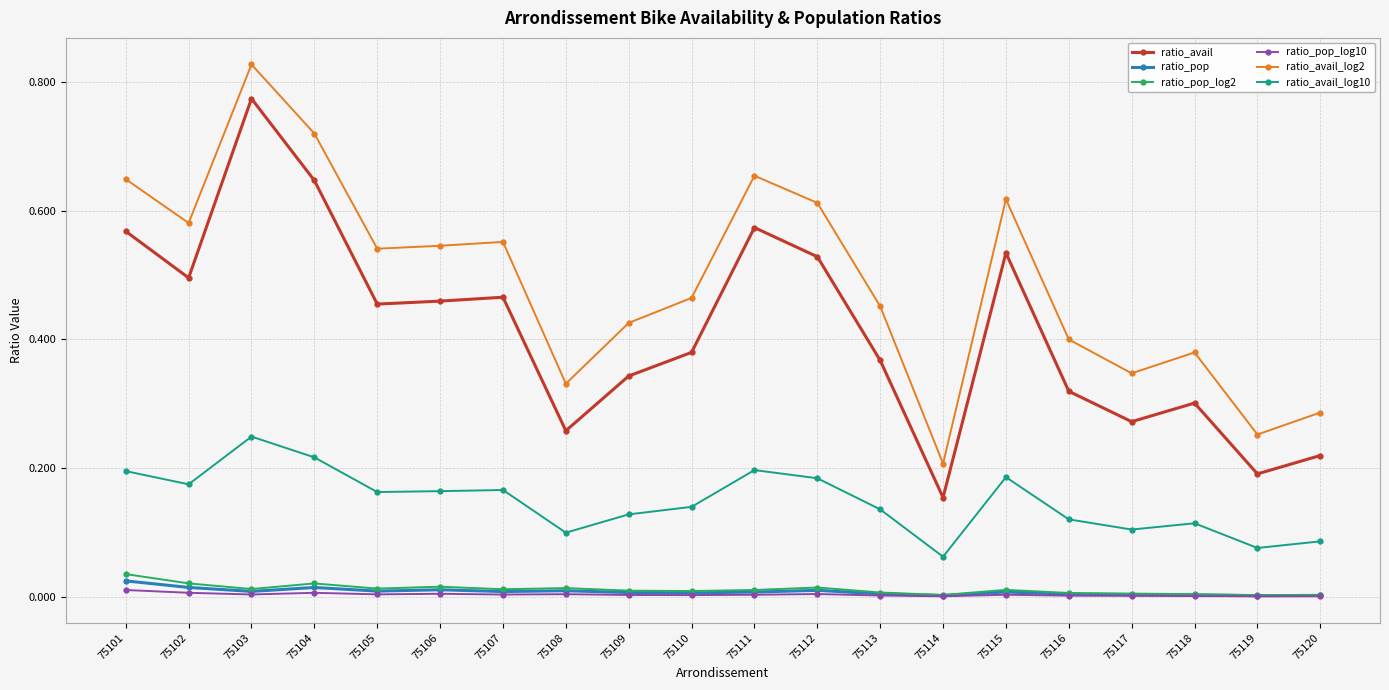

Which series has the largest total across all categories?

ratio_avail_log2